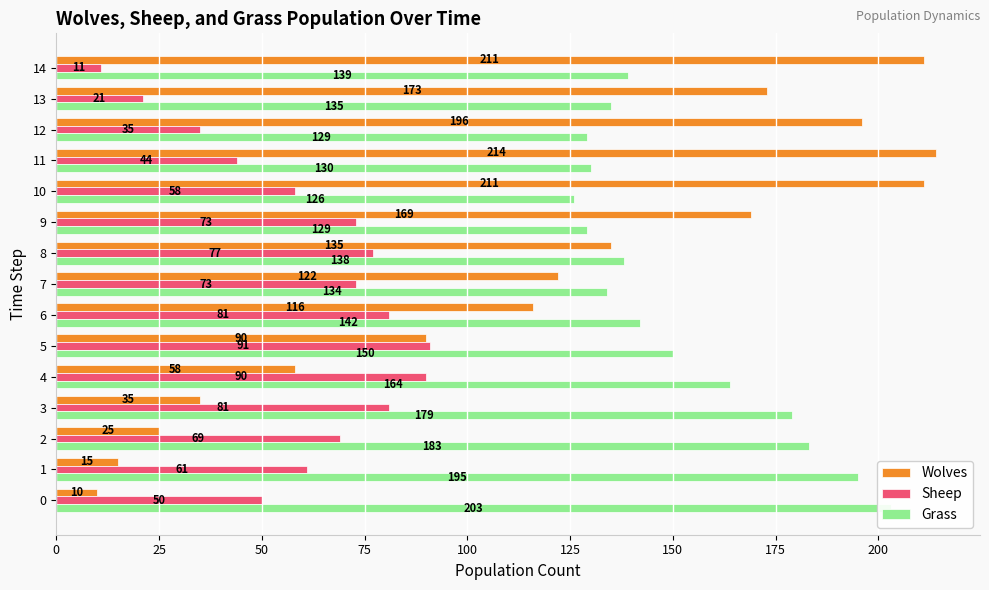

The Grass series shows 203 at 0. True or false?

True